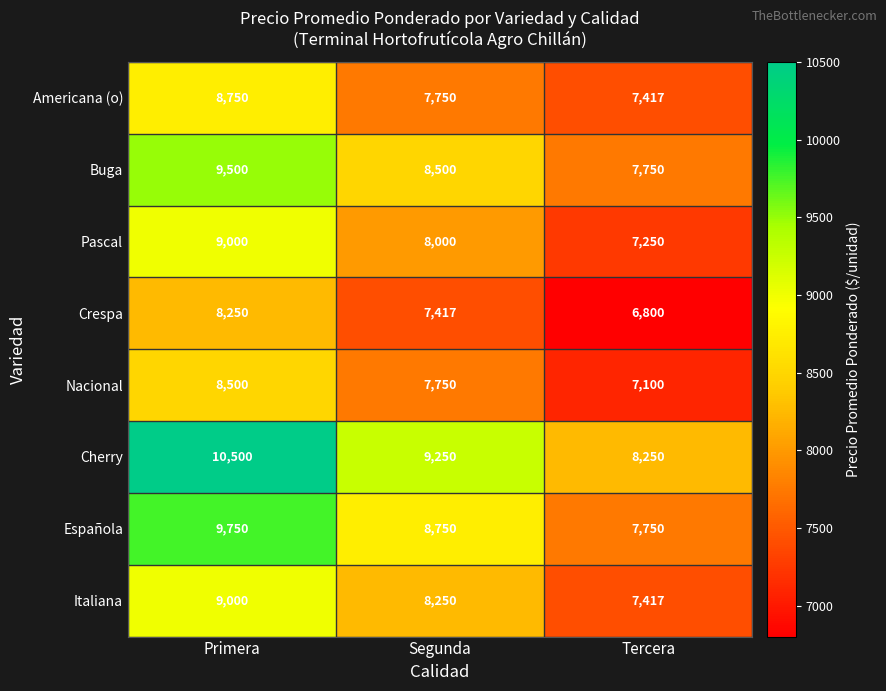

Which label corresponds to the smallest value in the chart?

Tercera